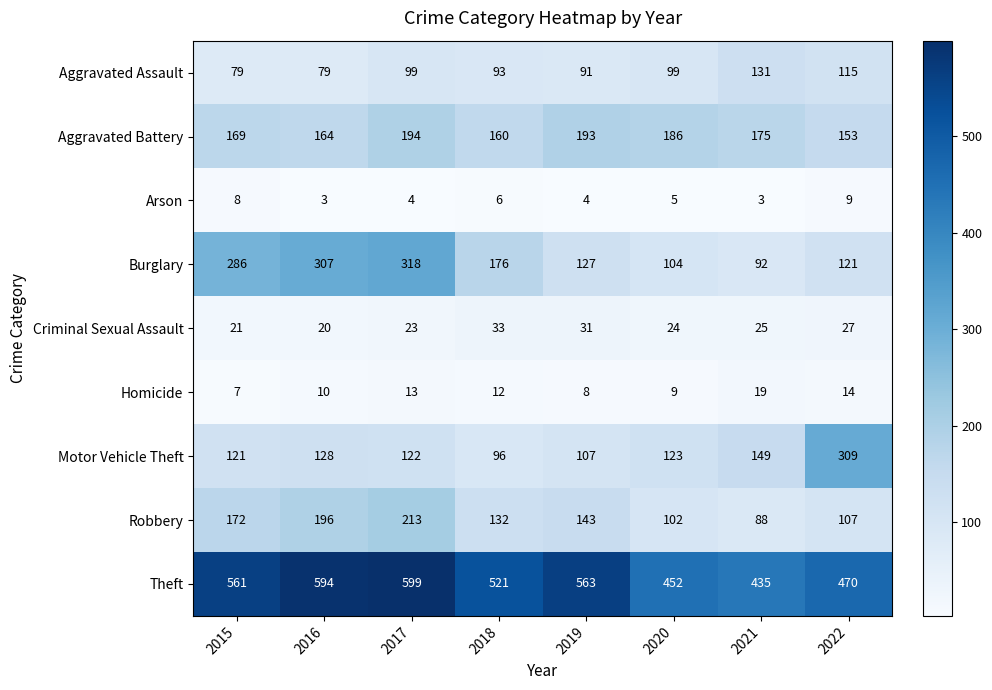

At 2016, list the series in order from smallest to largest.

Arson, Homicide, Criminal Sexual Assault, Aggravated Assault, Motor Vehicle Theft, Aggravated Battery, Robbery, Burglary, Theft